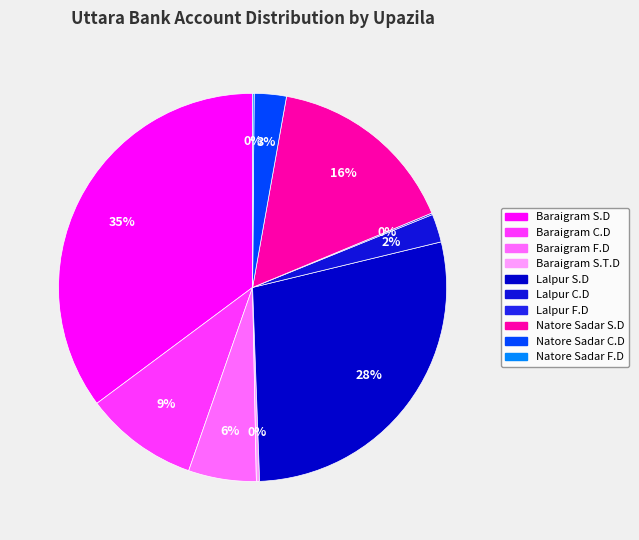

Count the number of slices in the pie.

10